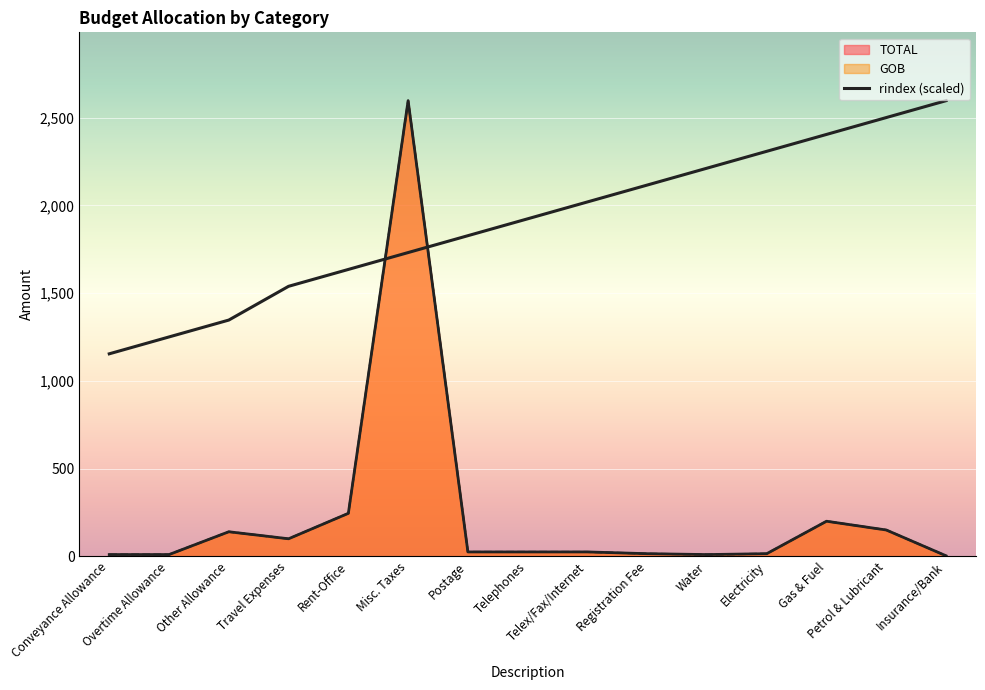

Reading right to left, transcribe all the data shown in this chart.

TOTAL: Insurance/Bank=3.0	Petrol & Lubricant=150.0	Gas & Fuel=200.0	Electricity=15.0	Water=10.0	Registration Fee=15.0	Telex/Fax/Internet=25.0	Telephones=25.0	Postage=25.0	Misc. Taxes=2596.3	Rent-Office=245.0	Travel Expenses=100.0	Other Allowance=140.0	Overtime Allowance=10.0	Conveyance Allowance=10.0
GOB: Insurance/Bank=3.0	Petrol & Lubricant=150.0	Gas & Fuel=200.0	Electricity=15.0	Water=10.0	Registration Fee=15.0	Telex/Fax/Internet=25.0	Telephones=25.0	Postage=25.0	Misc. Taxes=2596.3	Rent-Office=245.0	Travel Expenses=100.0	Other Allowance=140.0	Overtime Allowance=10.0	Conveyance Allowance=10.0
rindex: Insurance/Bank=2596.3	Petrol & Lubricant=2500.1	Gas & Fuel=2404.0	Electricity=2307.8	Water=2211.6	Registration Fee=2115.5	Telex/Fax/Internet=2019.3	Telephones=1923.2	Postage=1827.0	Misc. Taxes=1730.8	Rent-Office=1634.7	Travel Expenses=1538.5	Other Allowance=1346.2	Overtime Allowance=1250.1	Conveyance Allowance=1153.9